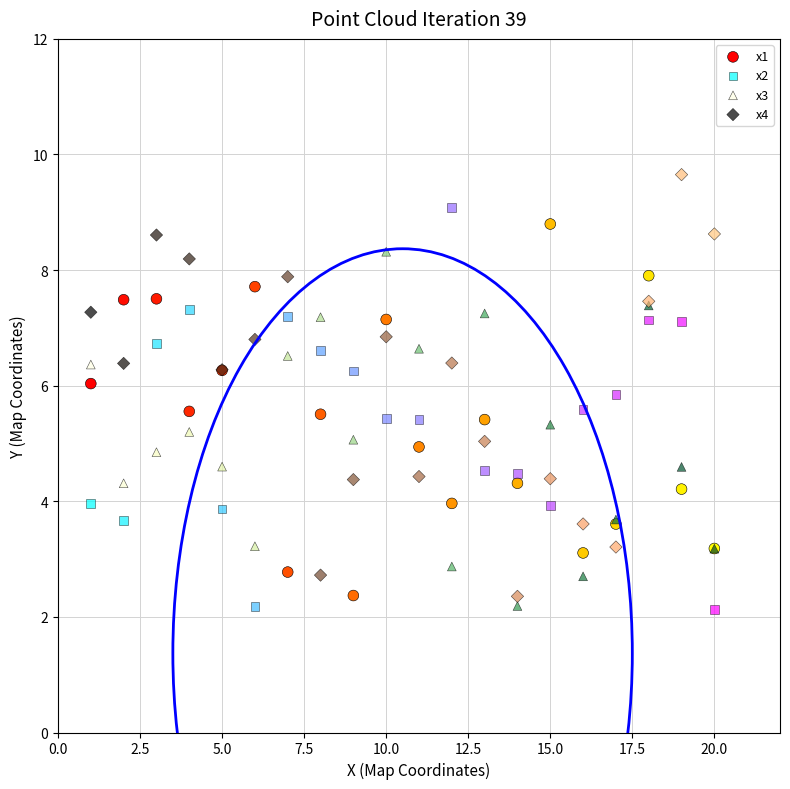

What are all the series names shown in the legend?

x1, x2, x3, x4